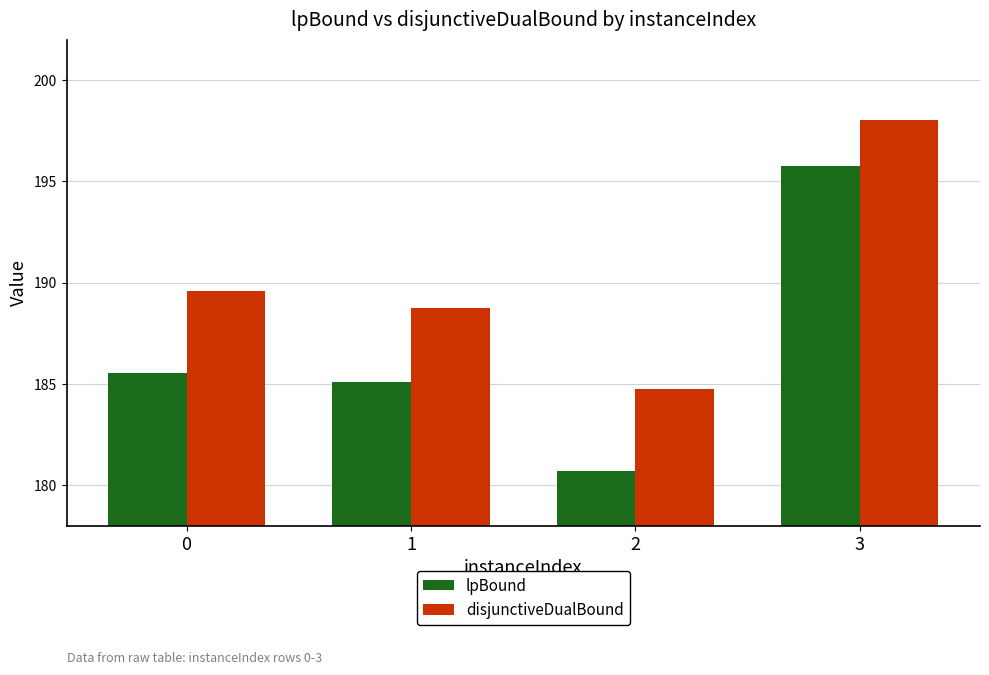

What is the difference between the maximum and second lowest values in the lpBound series?

10.7